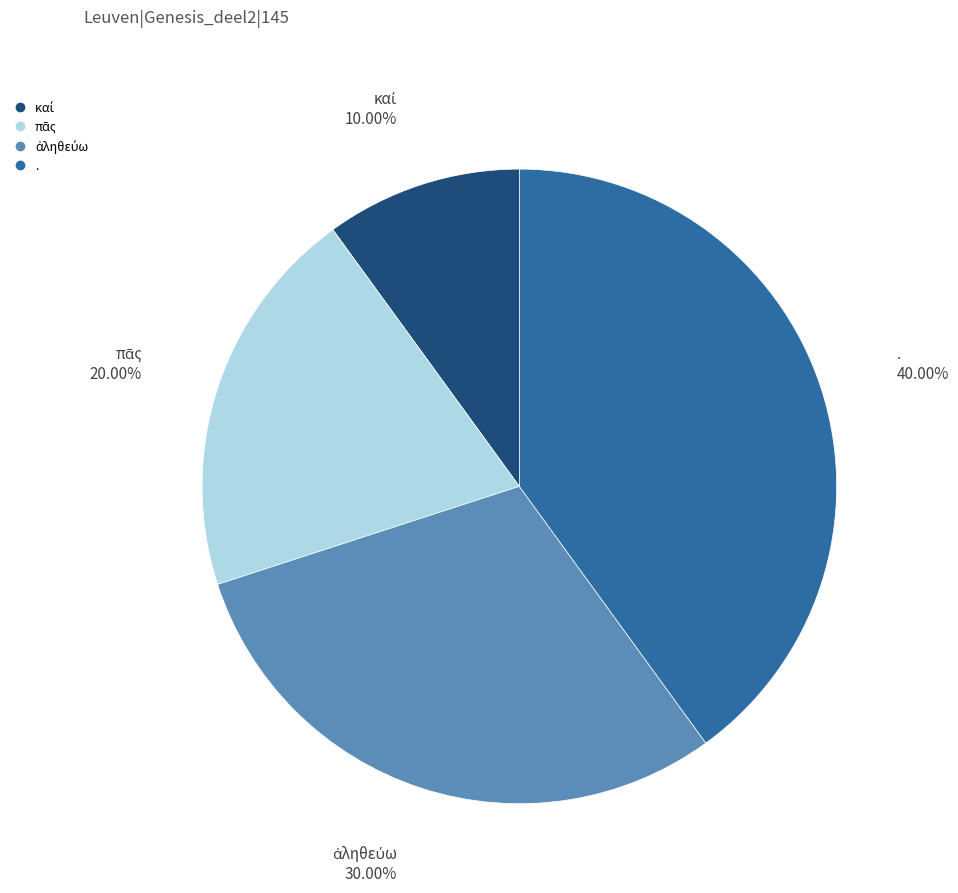

Is it true that . is 40% of the pie?

True